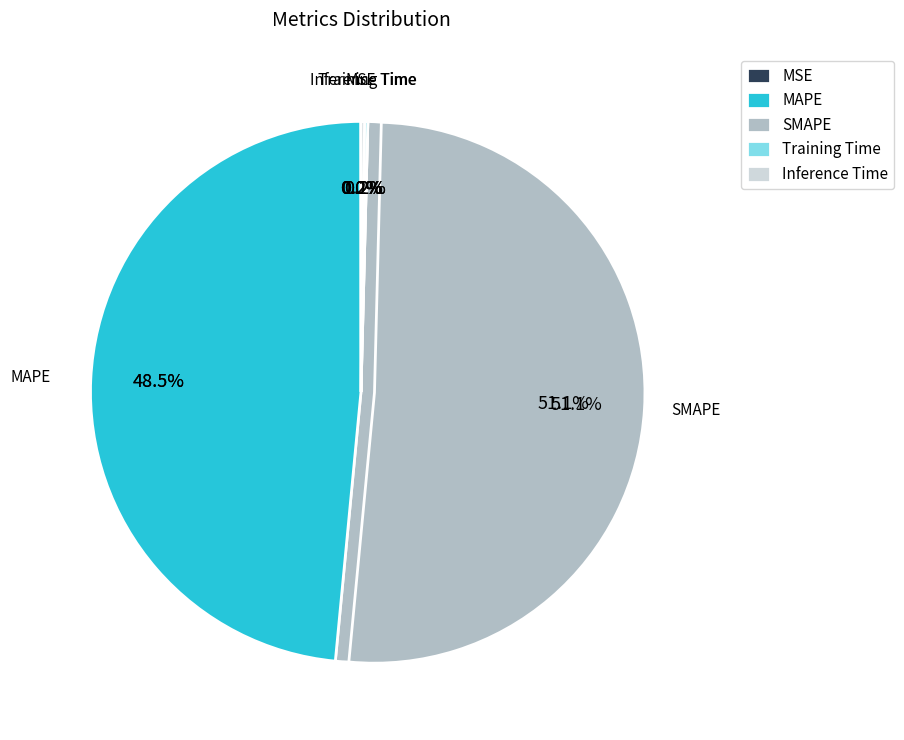

Which category has the smallest portion of the pie?

MSE